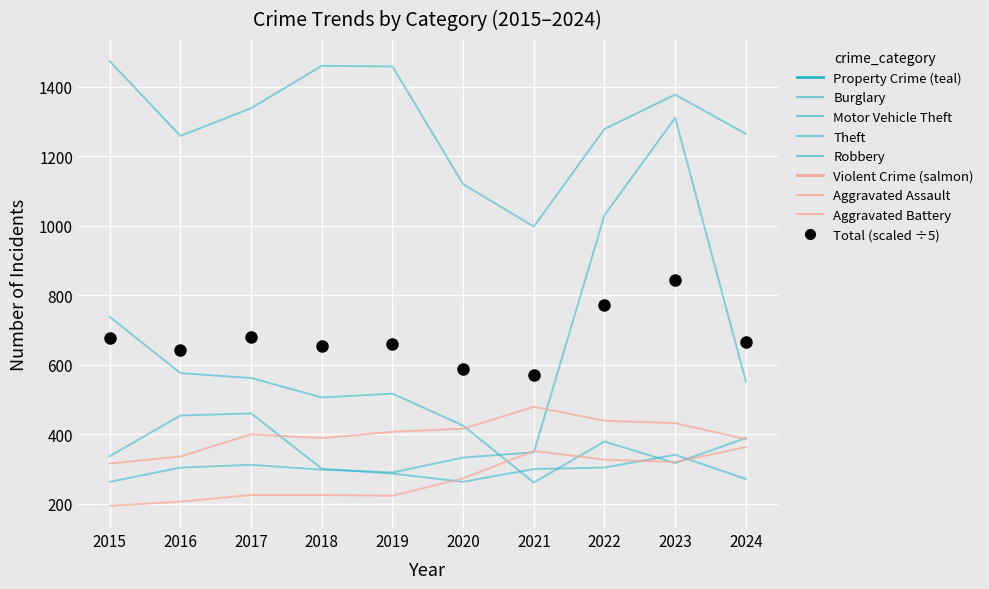

Where is Aggravated Assault nearest to the value 278?

2020